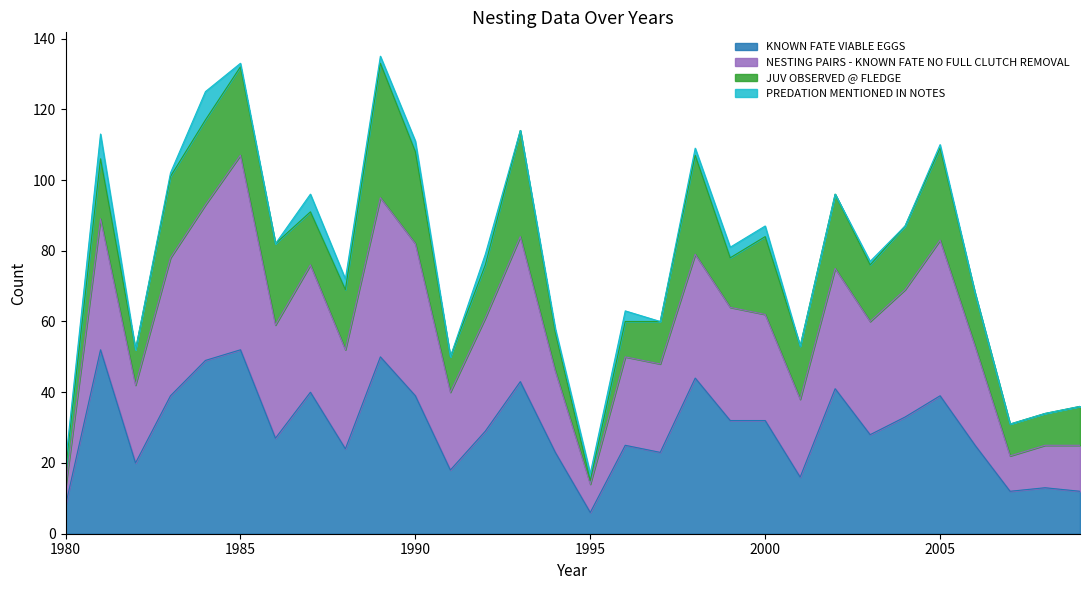

What is the total value across all series at 1990?

111